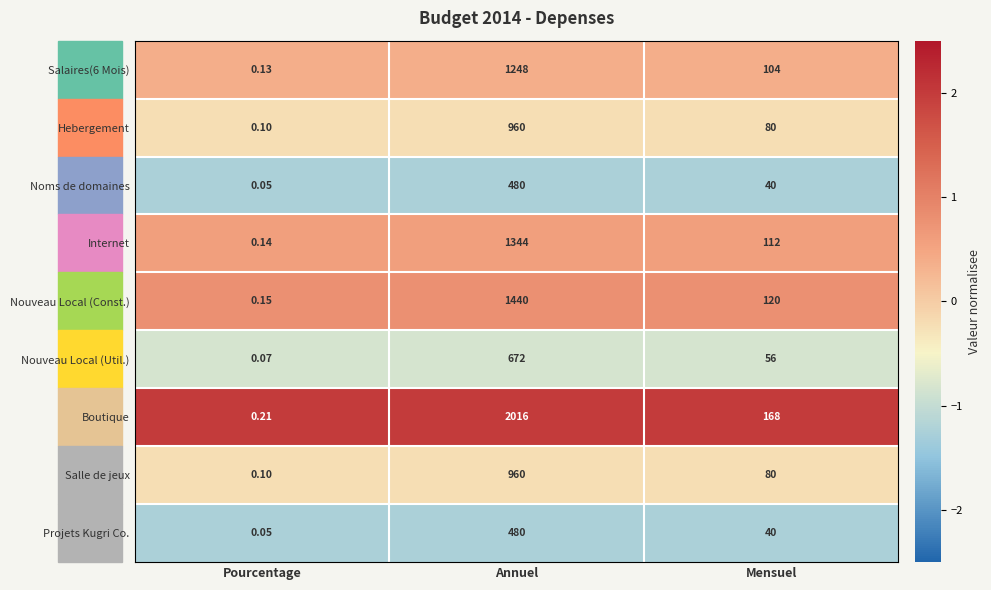

At which category is the sum across all series the highest?

Annuel